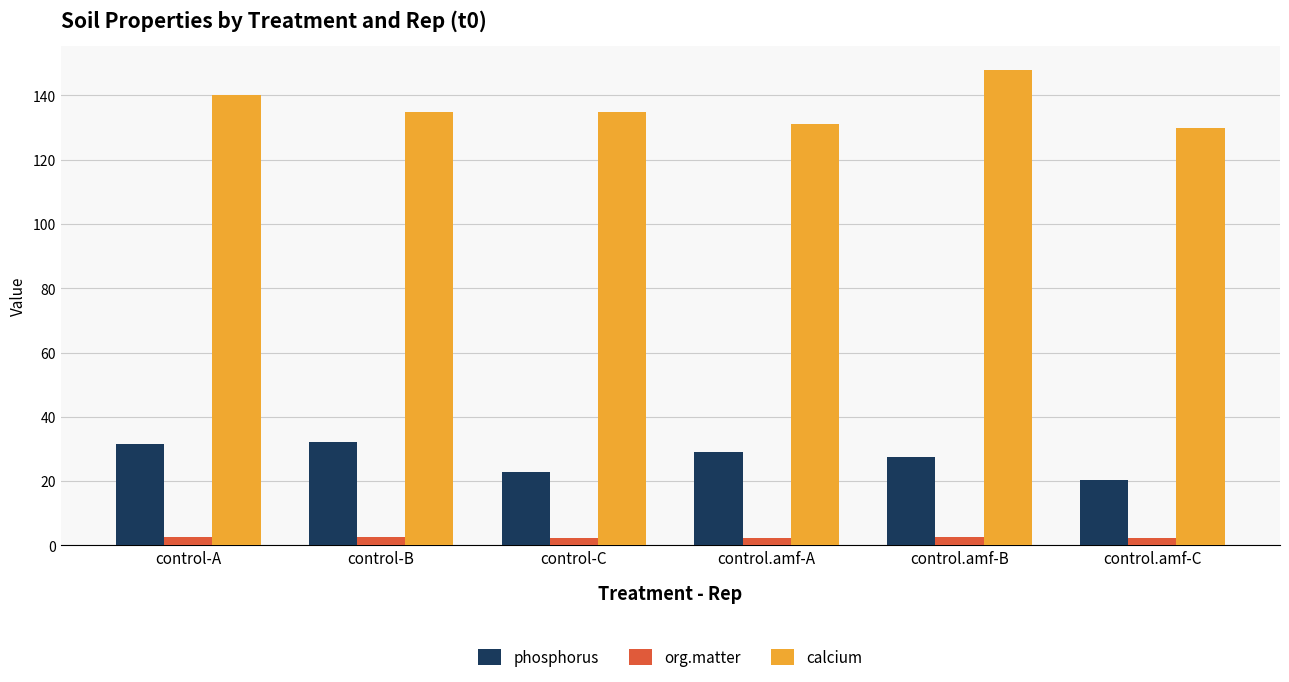

What is the lowest value of the calcium series?

130.0